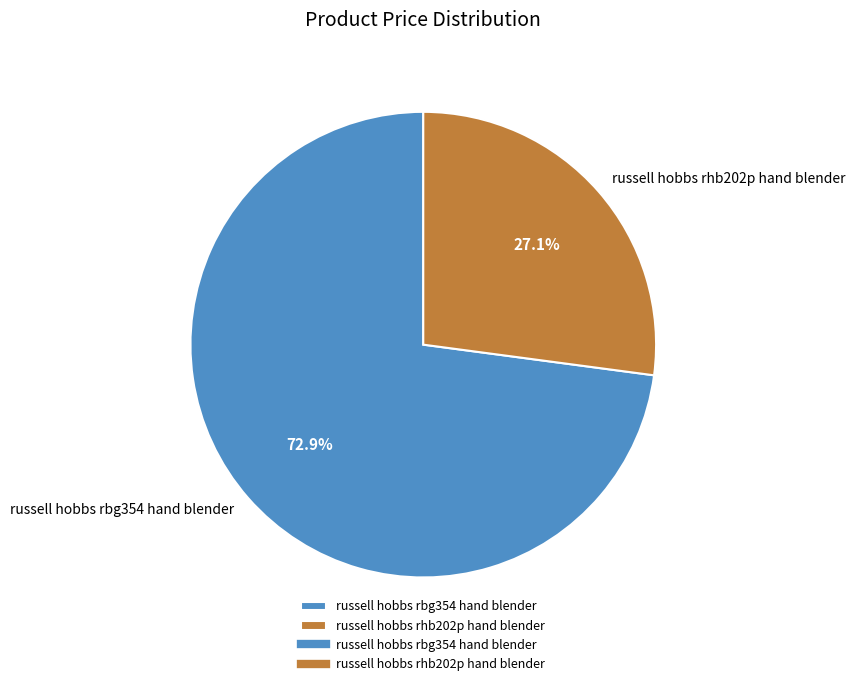

True or false: russell hobbs rbg354 hand blender accounts for 81% of the total.

False